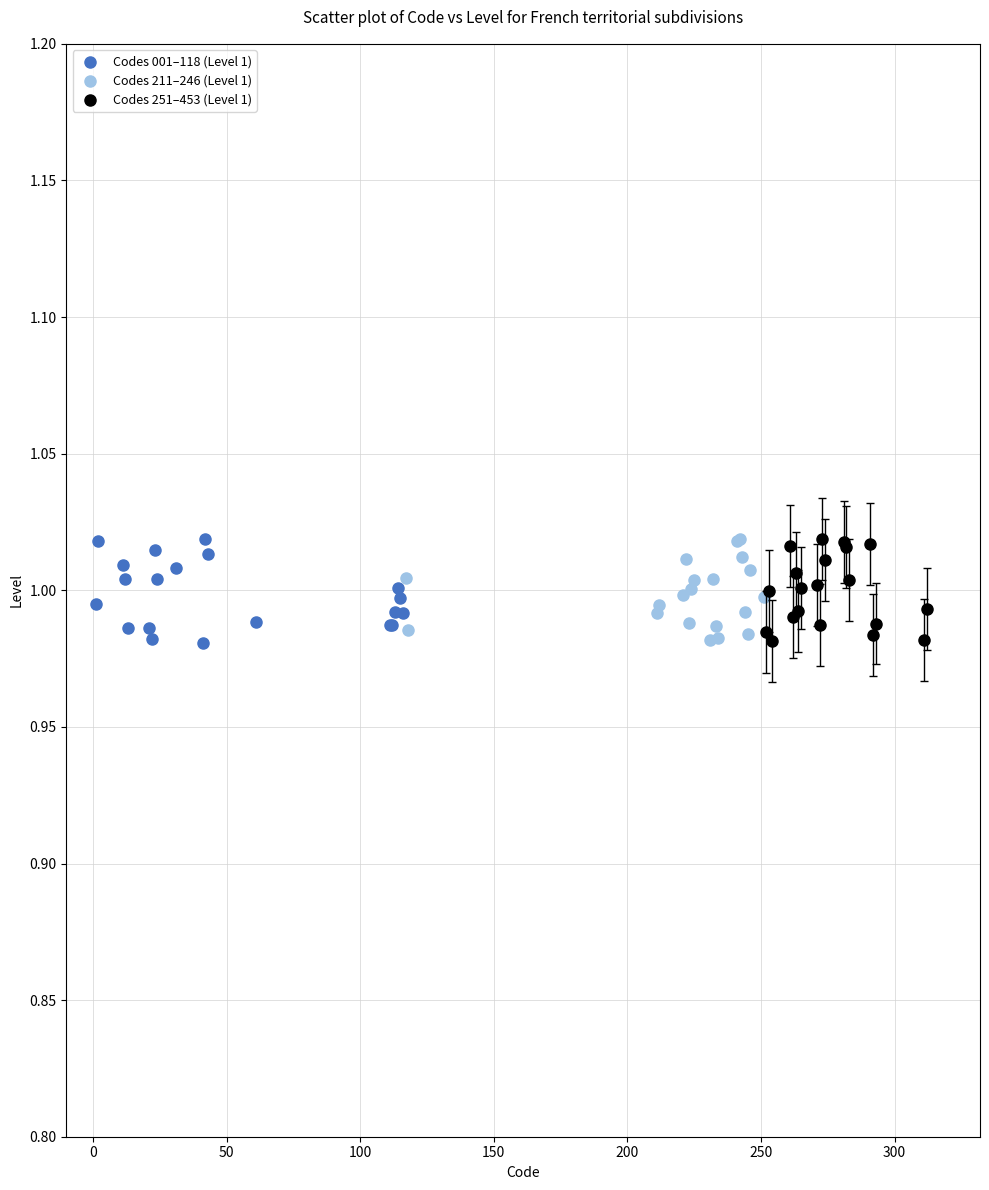

What are all the series names shown in the legend?

Codes 001–118 (Level 1), Codes 211–246 (Level 1), Codes 251–453 (Level 1)